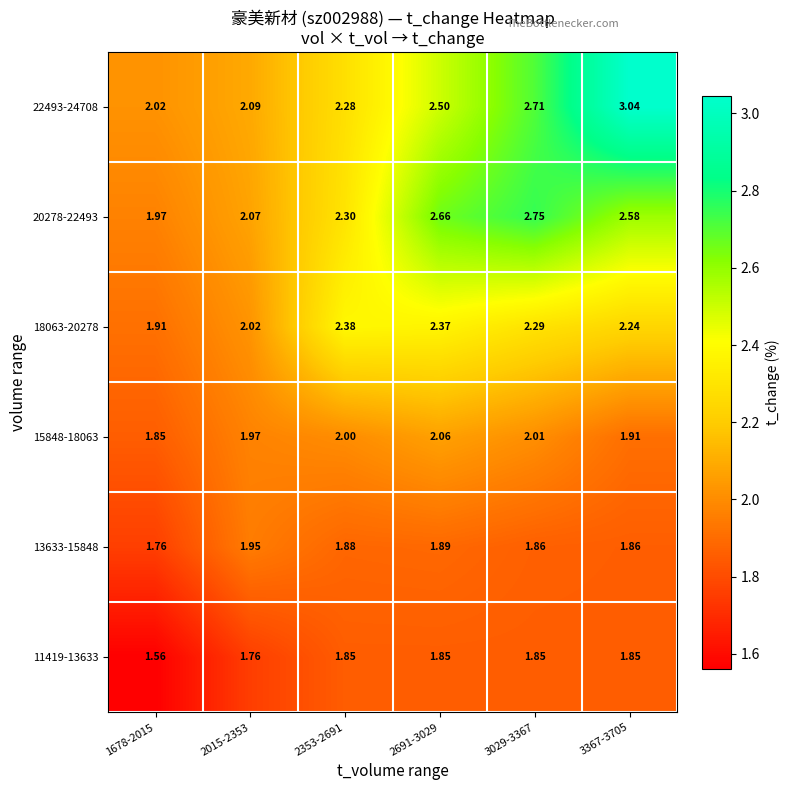

Is the value of 20278-22493 at 1678-2015 greater than the value of 18063-20278 at 3029-3367?

No